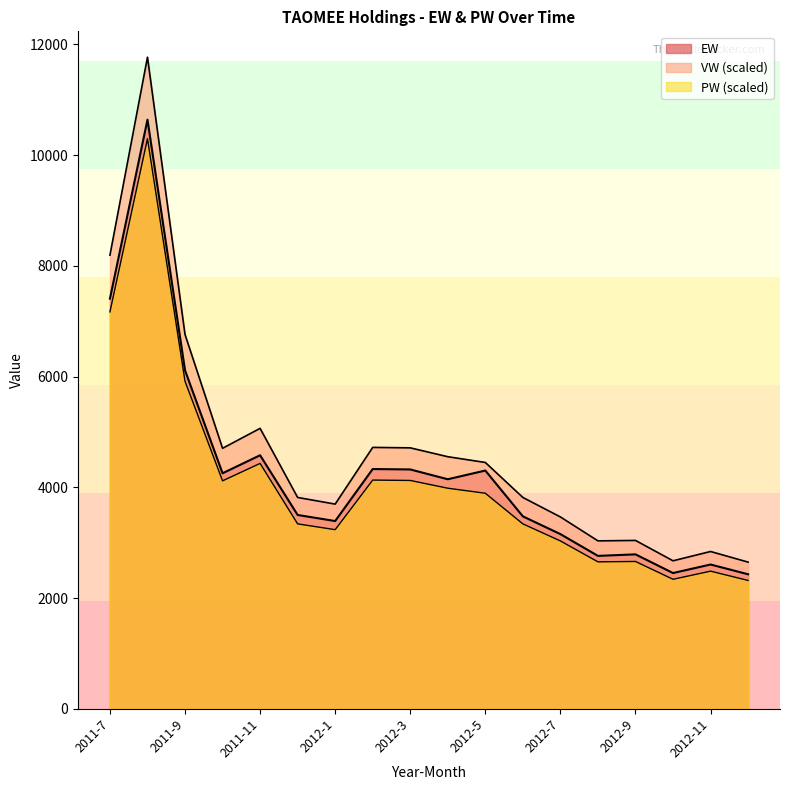

Which series has the largest total across all categories?

VW